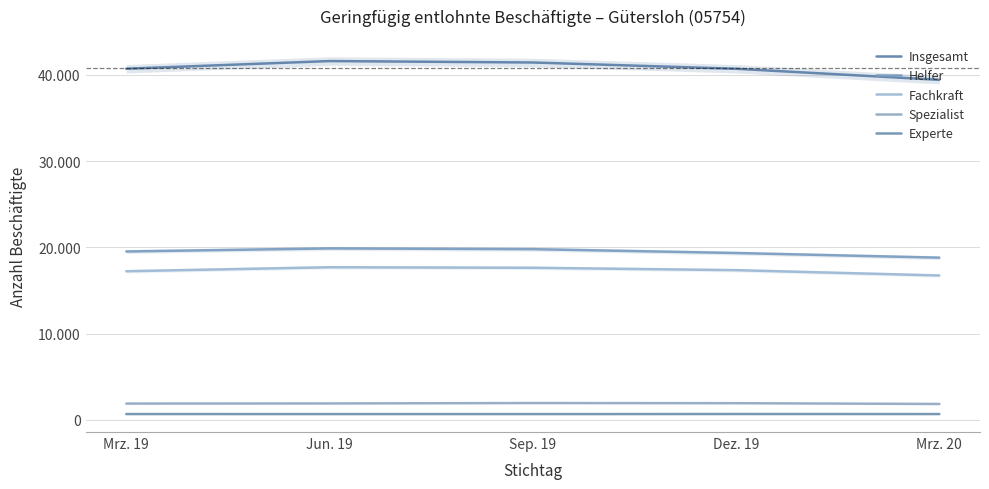

What is the highest value of the Experte series?

672